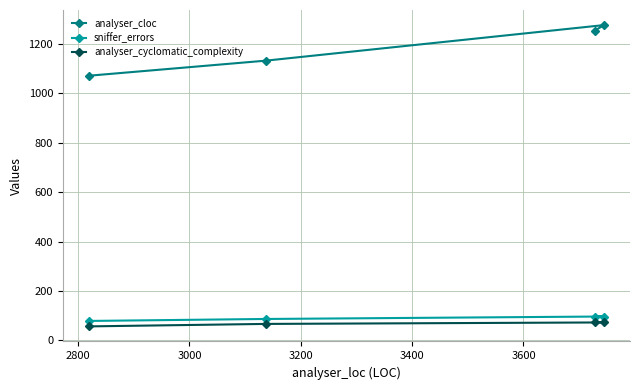

At how many categories does at least one series exceed 201?

4